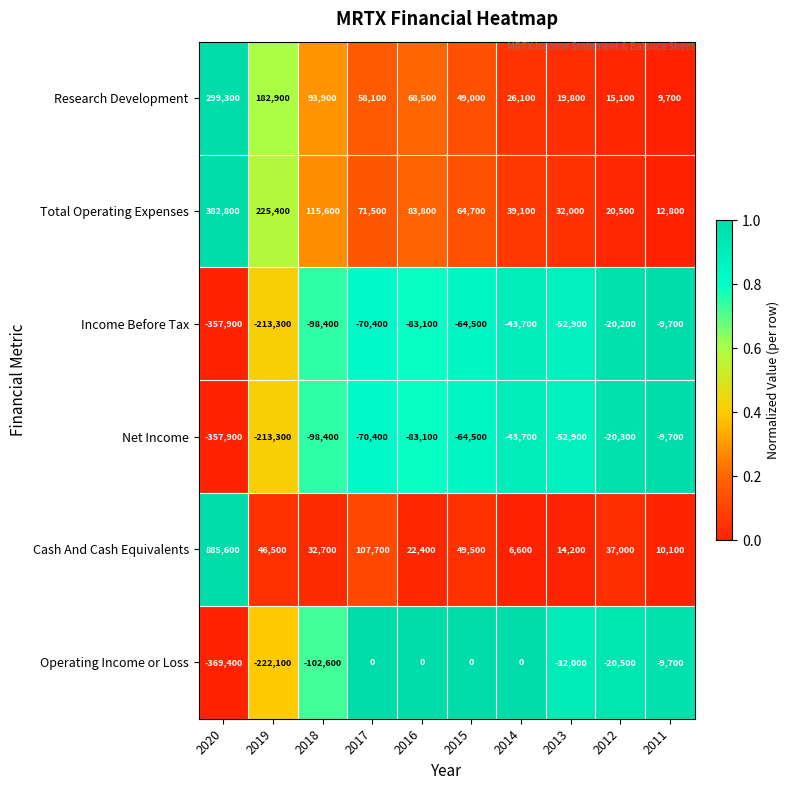

How many distinct data groups are displayed?

6